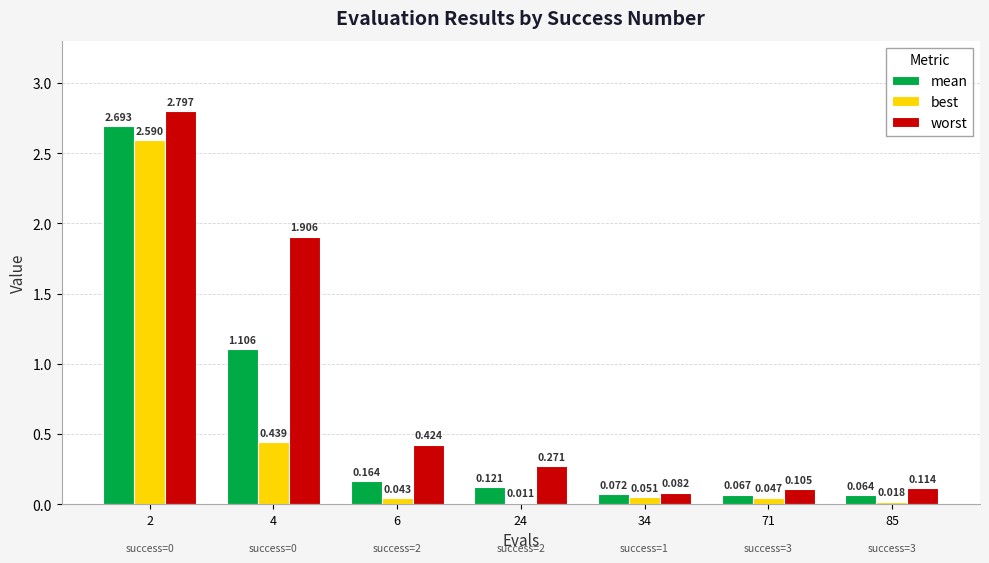

Is the value of best at 4 greater than the value of worst at 24?

Yes